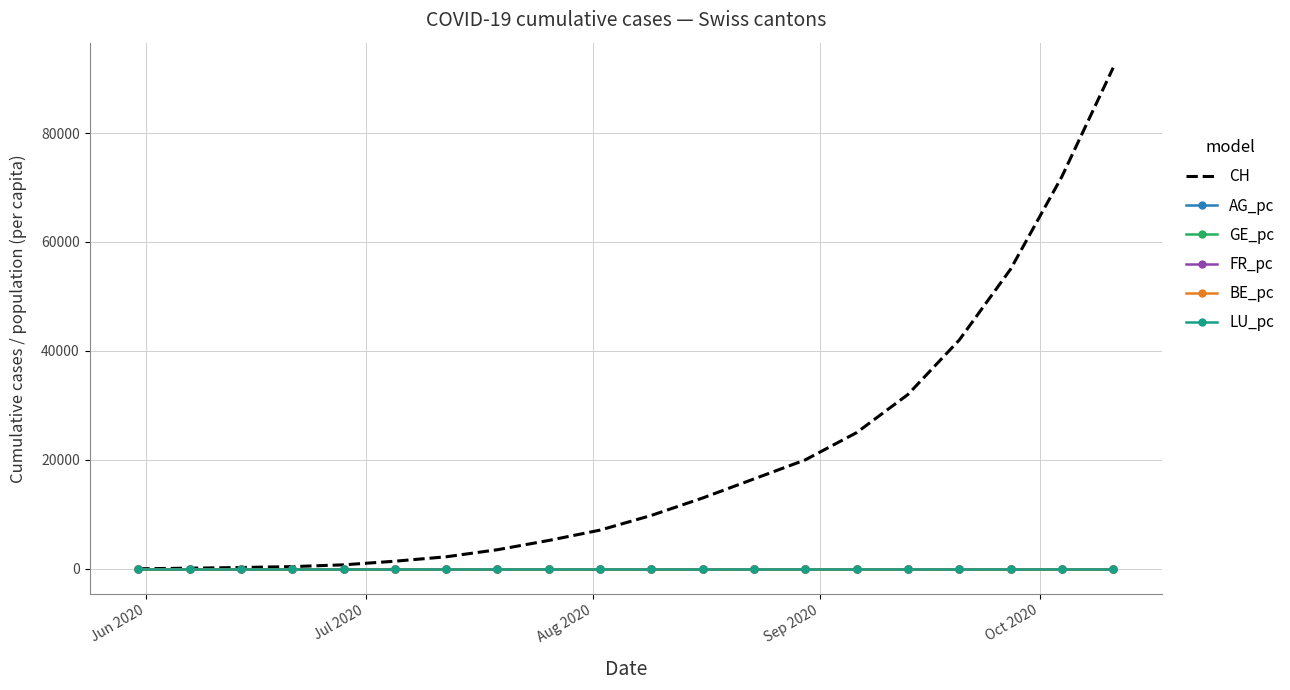

What is the greatest value displayed?

92000.0